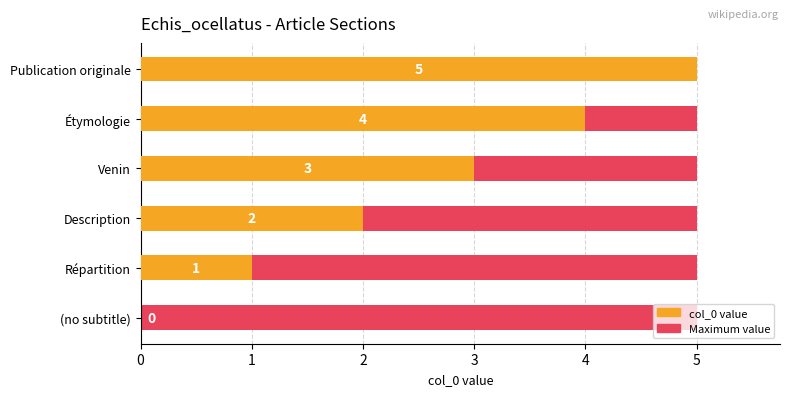

Which series has the largest total across all categories?

col_0 value